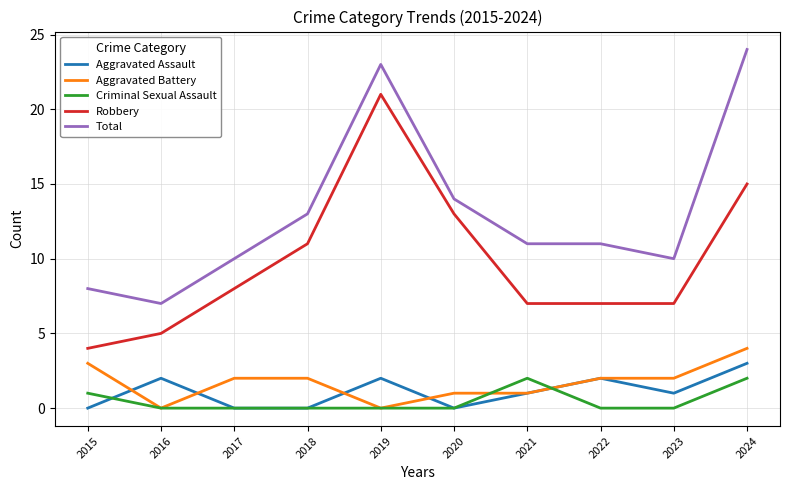

Which series has the largest total across all categories?

Total